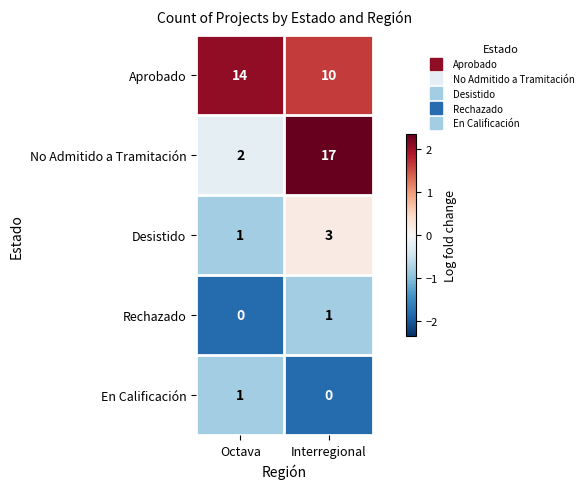

What is the difference between the highest and lowest values at Interregional?

17